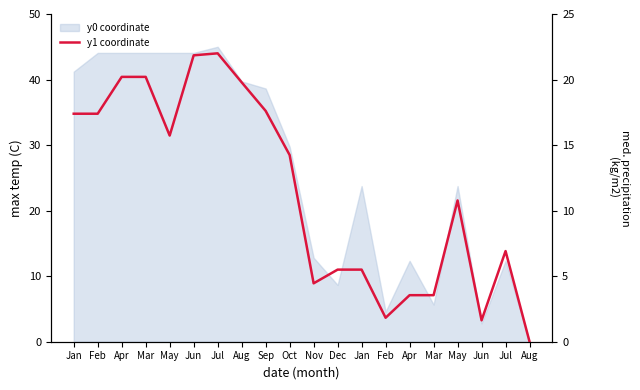

Reading right to left, what are all the values shown in this chart?

Aug=0.0	Jul=6.9	Jun=1.6	May=10.8	Mar=3.6	Apr=3.6	Feb=1.8	Jan=5.5	Dec=5.5	Nov=4.5	Oct=14.2	Sep=17.6	Aug=19.8	Jul=22.0	Jun=21.8	May=15.7	Mar=20.2	Apr=20.2	Feb=17.4	Jan=17.4